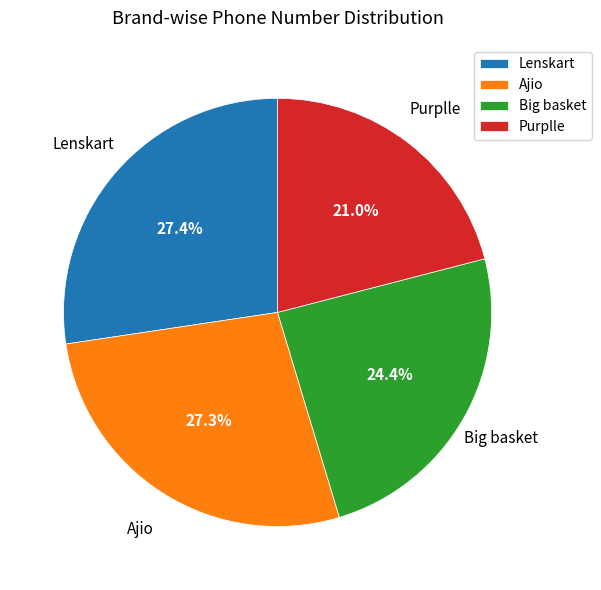

Between Purplle and Lenskart, which is larger?

Lenskart